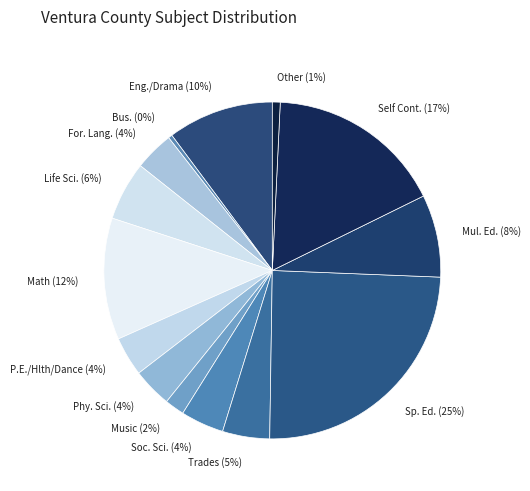

To the nearest percent, what is the combined percentage of Other and Self Cont.?

18%